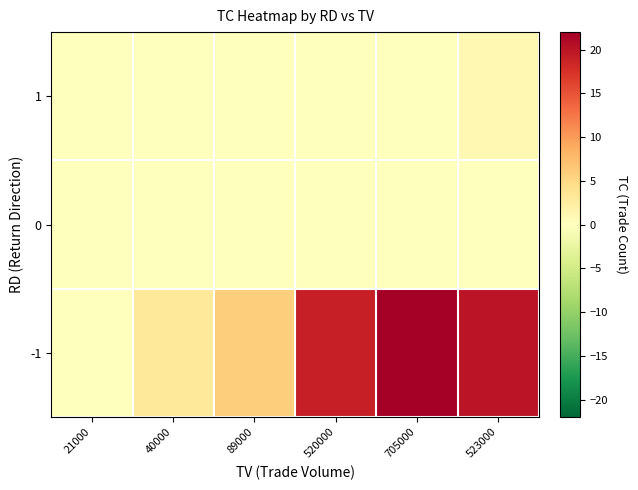

Reading left to right, extract all data points from this chart.

-1: 21000=0	40000=3	89000=6	520000=19	705000=22	523000=20
0: 21000=0	40000=0	89000=0	520000=0	705000=0	523000=0
1: 21000=0	40000=0	89000=0	520000=0	705000=0	523000=1